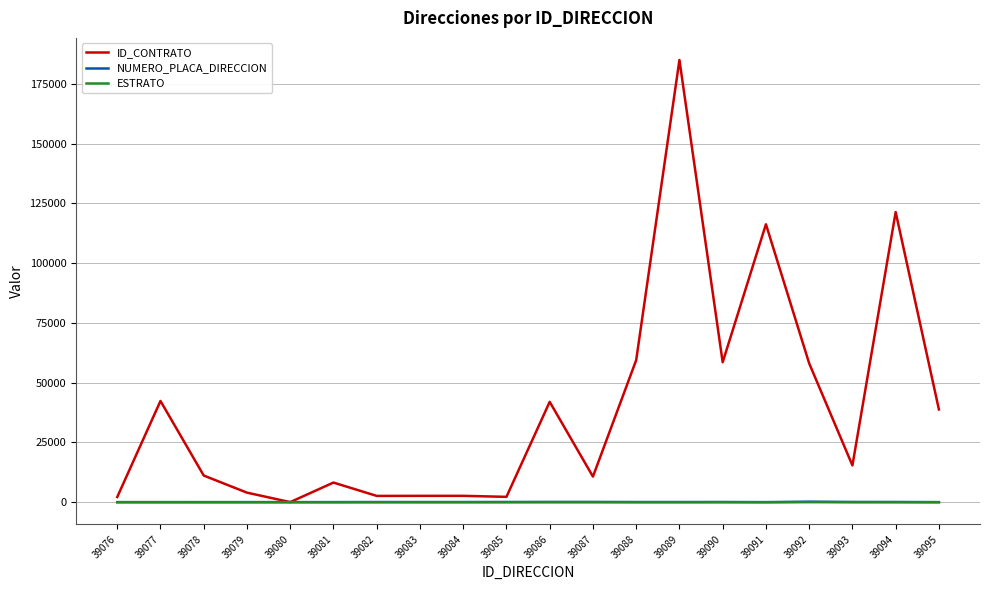

In ID_CONTRATO, how many points are higher than both neighbors (excluding endpoints)?

7